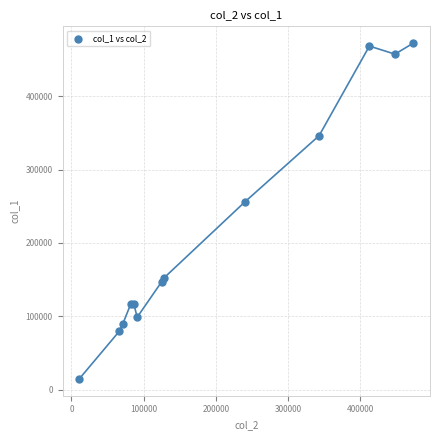

What Y value in the scatter plot is closest to 243500?

256000